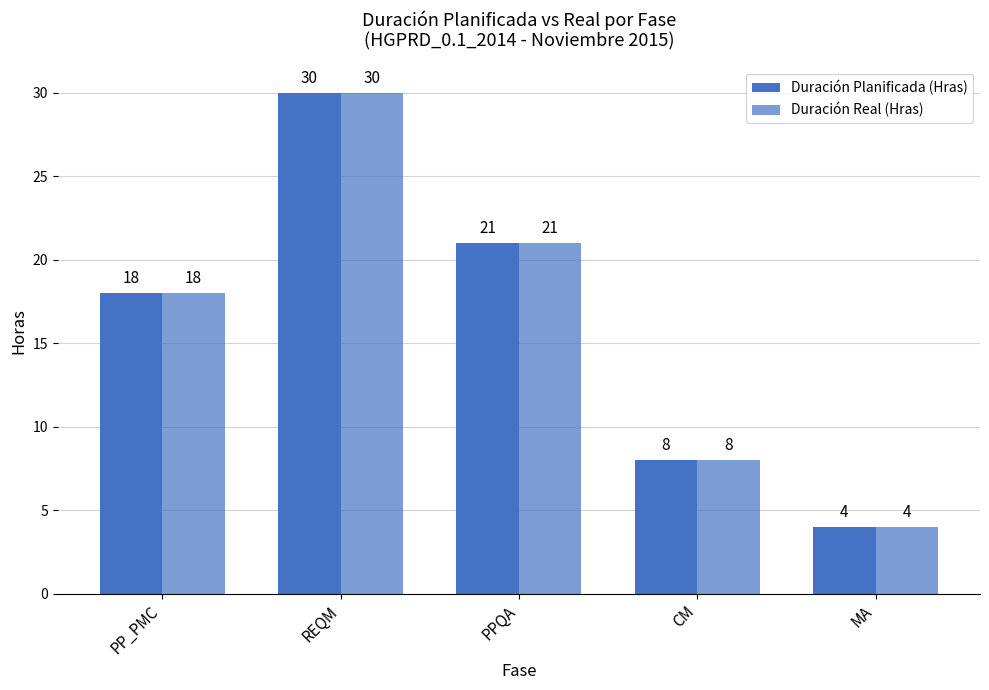

True or false: Duración Planificada (Hras) has a value of 4 at PP_PMC.

False